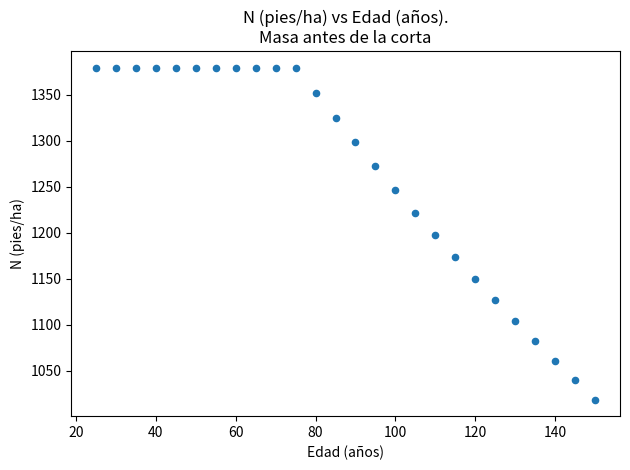

What is the range of X values (max minus min)?

125.0